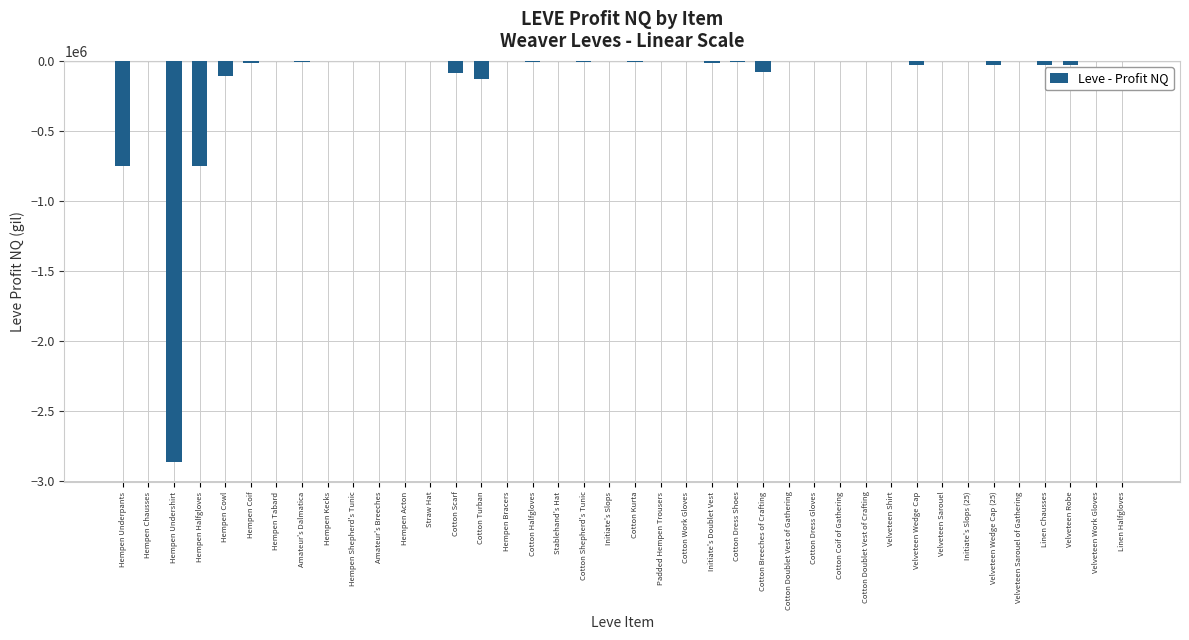

Between Hempen Halfgloves and Hempen Acton, which is larger?

Hempen Acton